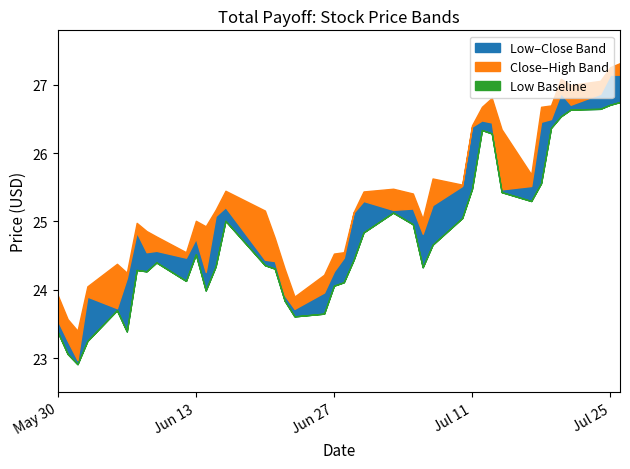

The value of Close at 2023-07-13 is 12.6. True or false?

False